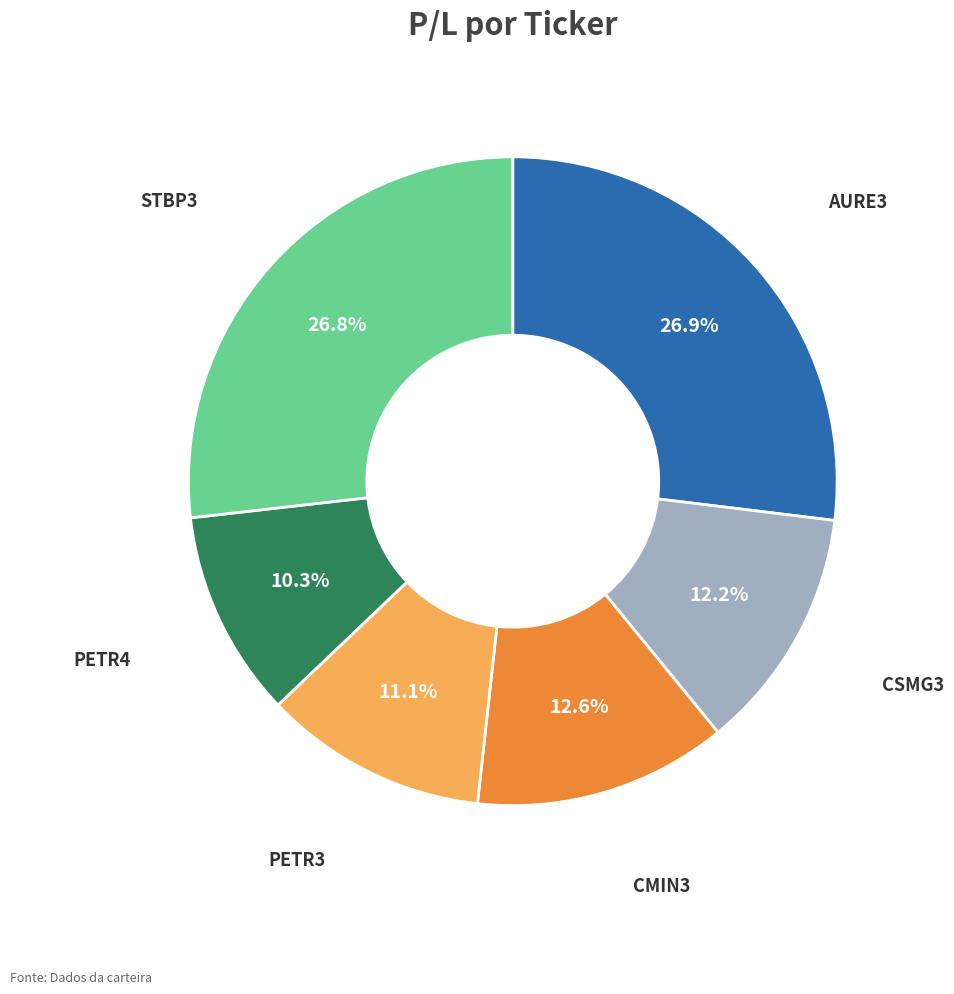

The CSMG3 slice represents 1% of the pie. True or false?

False